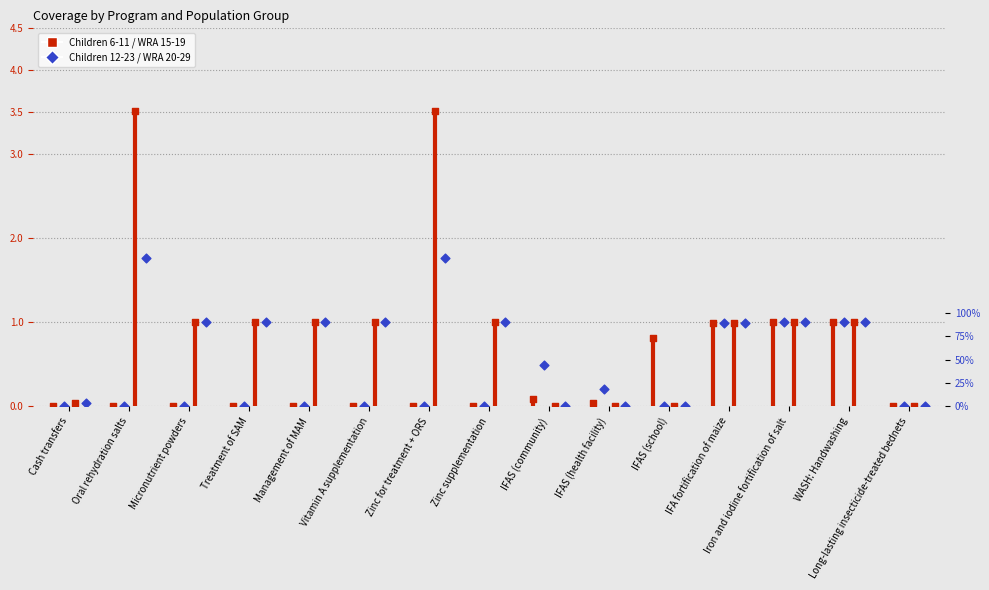

Which series has the widest spread of Y values?

6-11 months